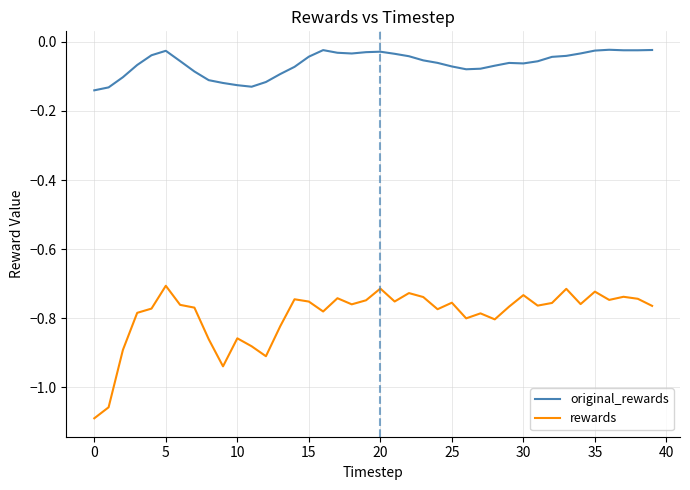

True or false: rewards and original_rewards intersect in this chart.

False